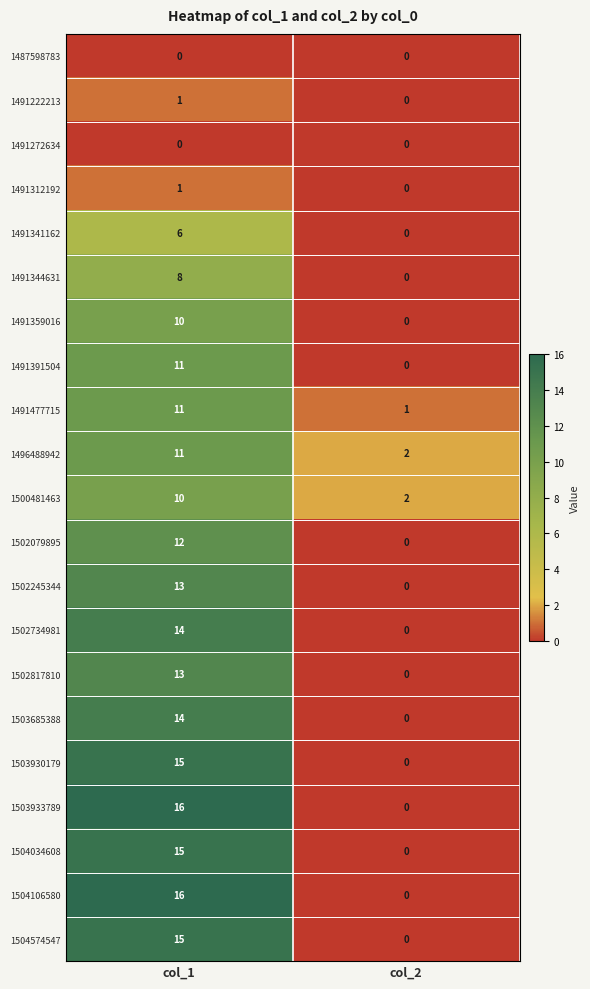

What value does the 1491477715 series have at col_1?

11